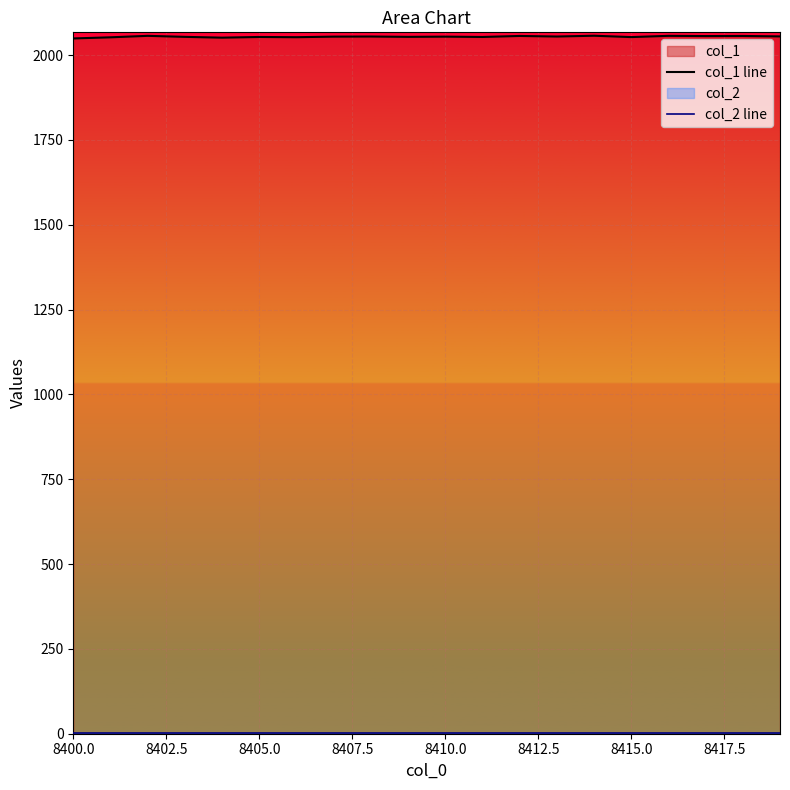

What is the minimum value for col_2 line?

1.0